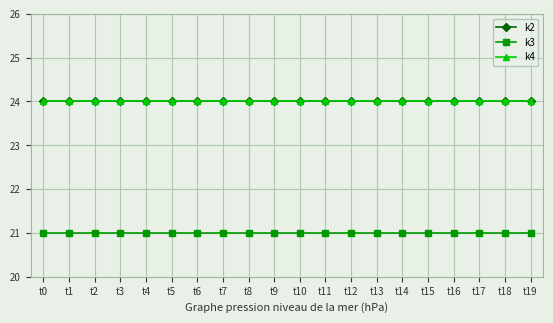

Does the chart have visible grid lines?

Yes